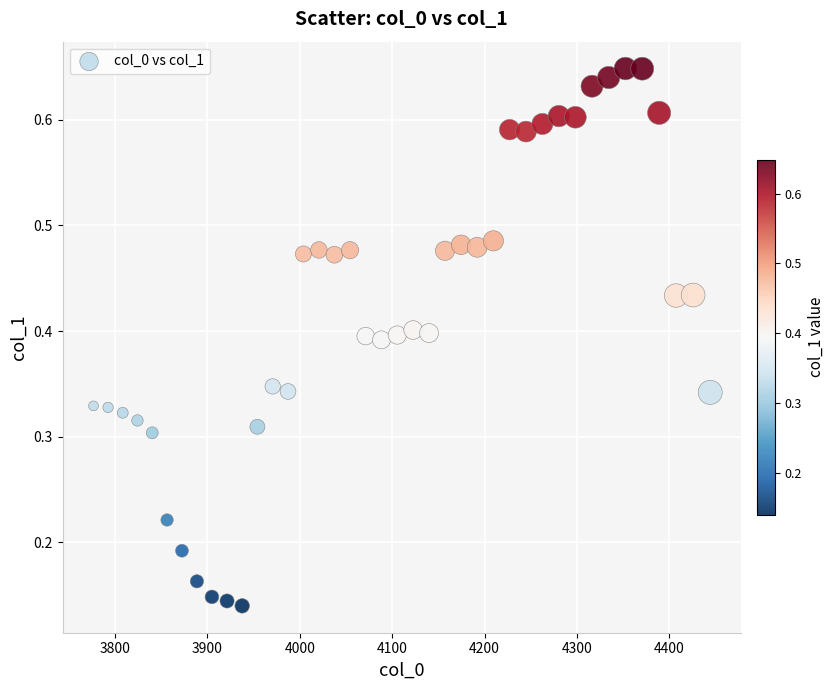

What is the range of X values (max minus min)?

667.4